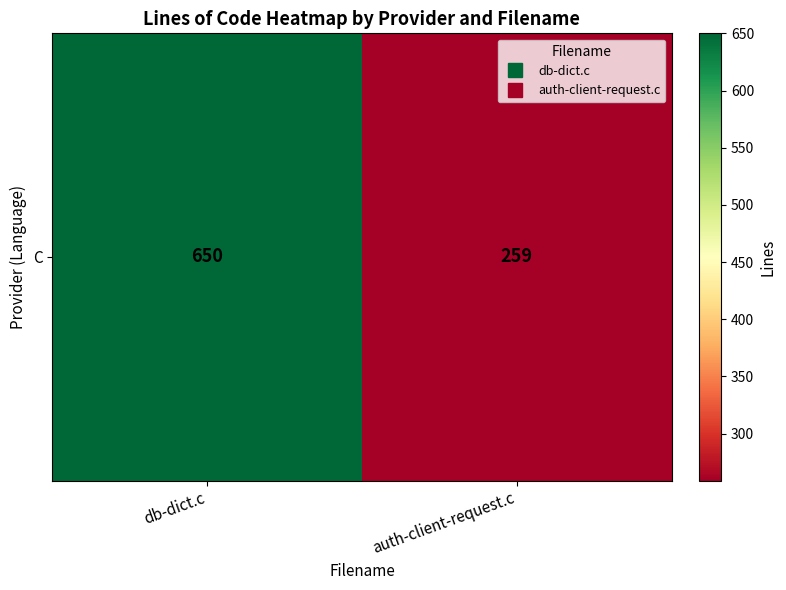

Count the values in the range 259 to 650.

2